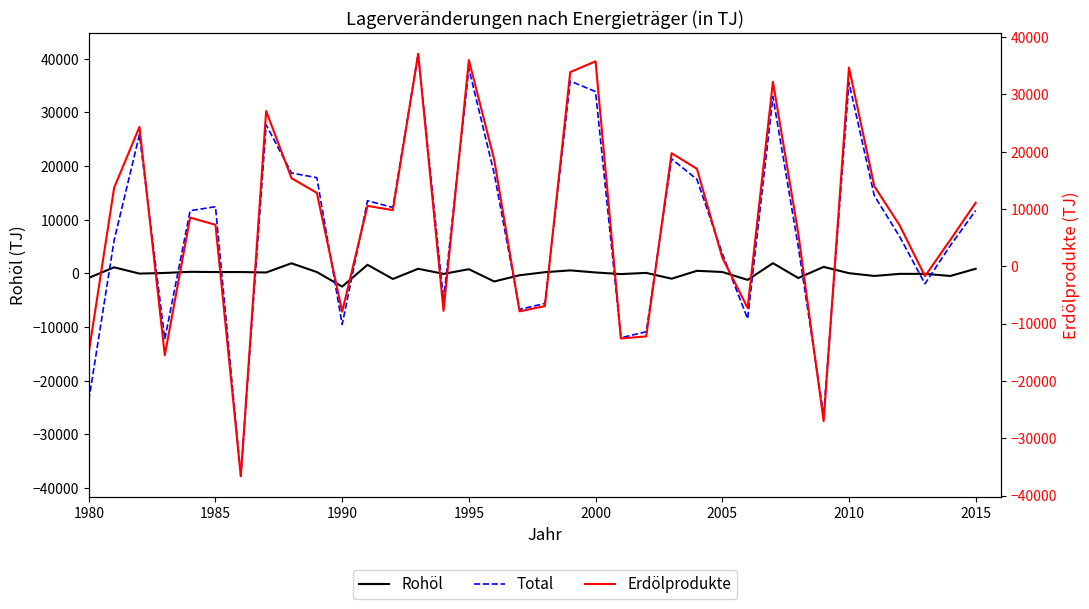

How many distinct data groups are displayed?

3